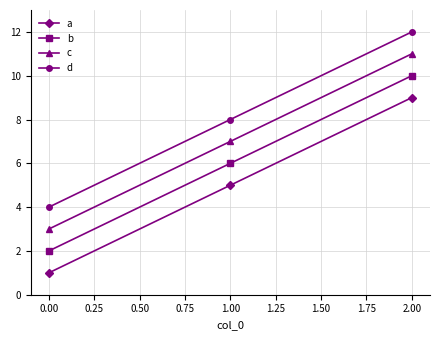

What is the difference between the second highest and minimum values in the a series?

4